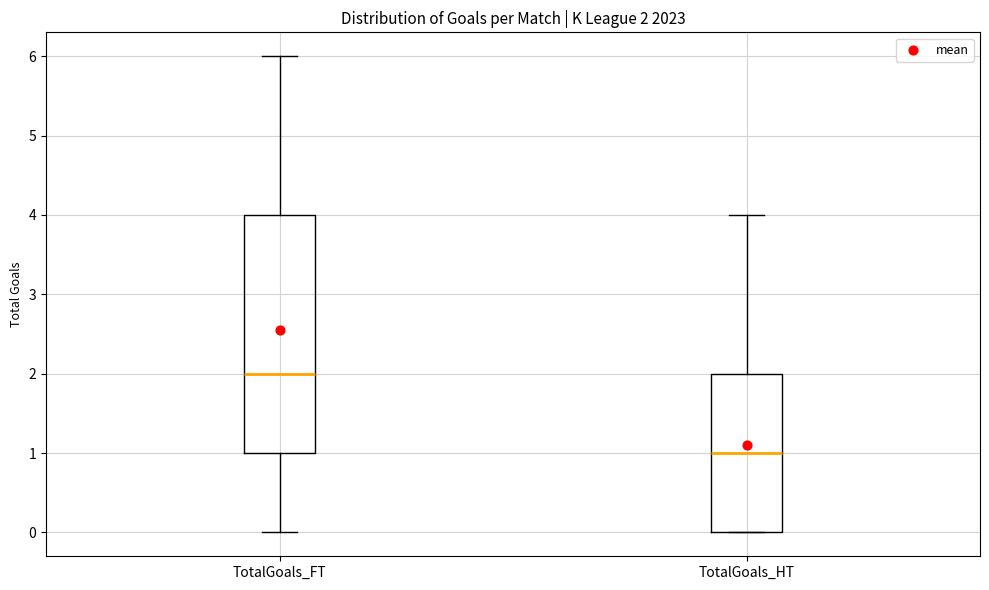

Comparing the boxes themselves (not the whiskers), which one is the tallest?

TotalGoals_FT